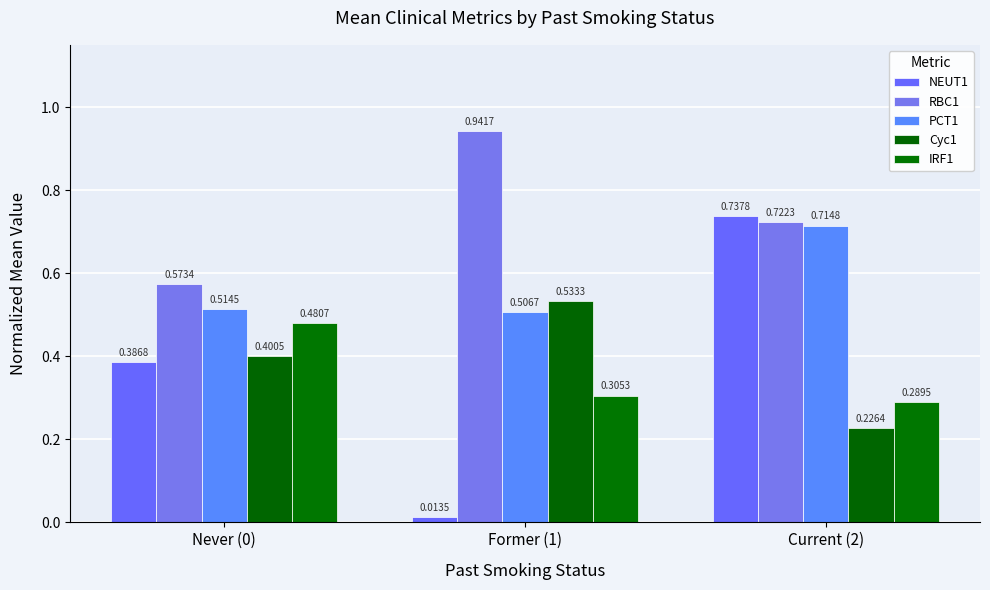

Between Current (2) and Never (0), which is larger?

Current (2)